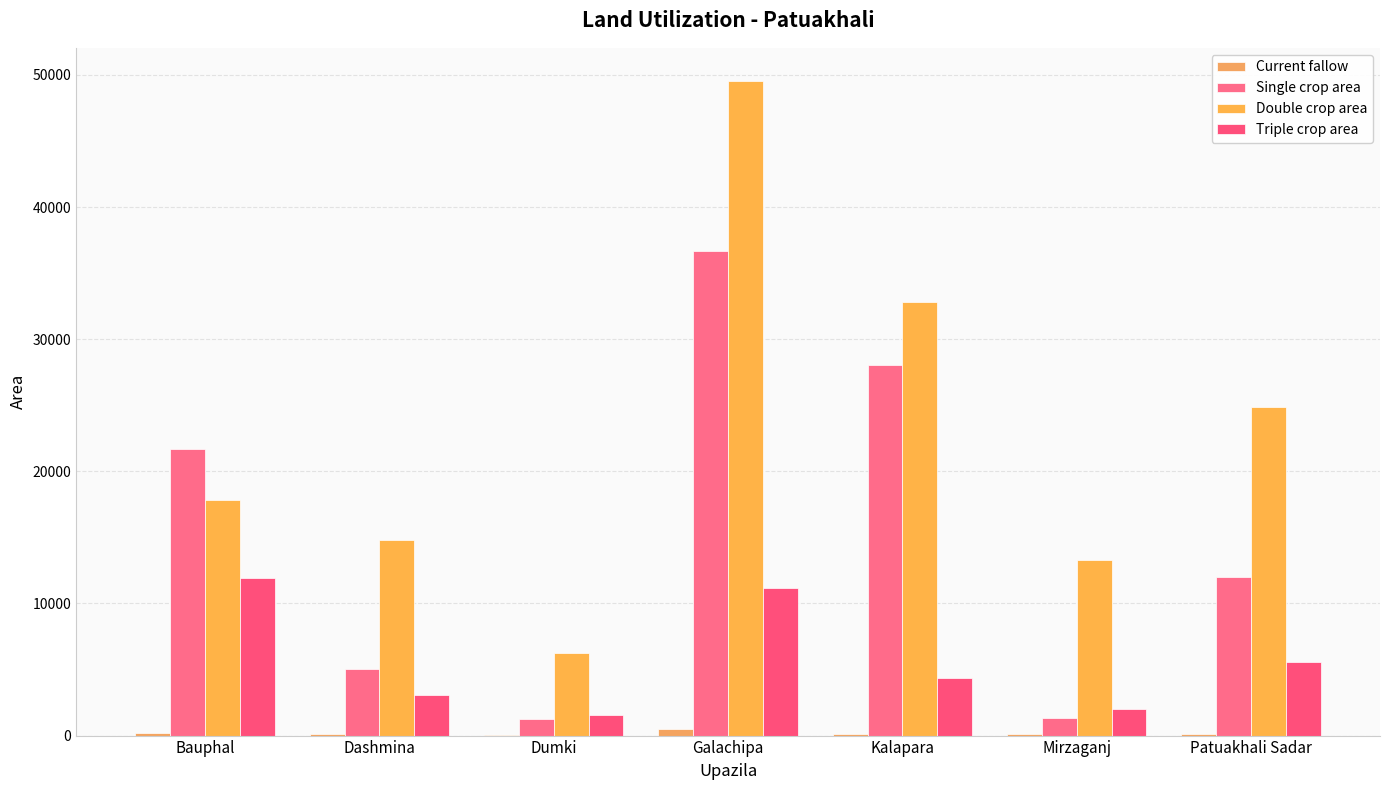

True or false: Single crop area has a value of 423 at Dumki.

False